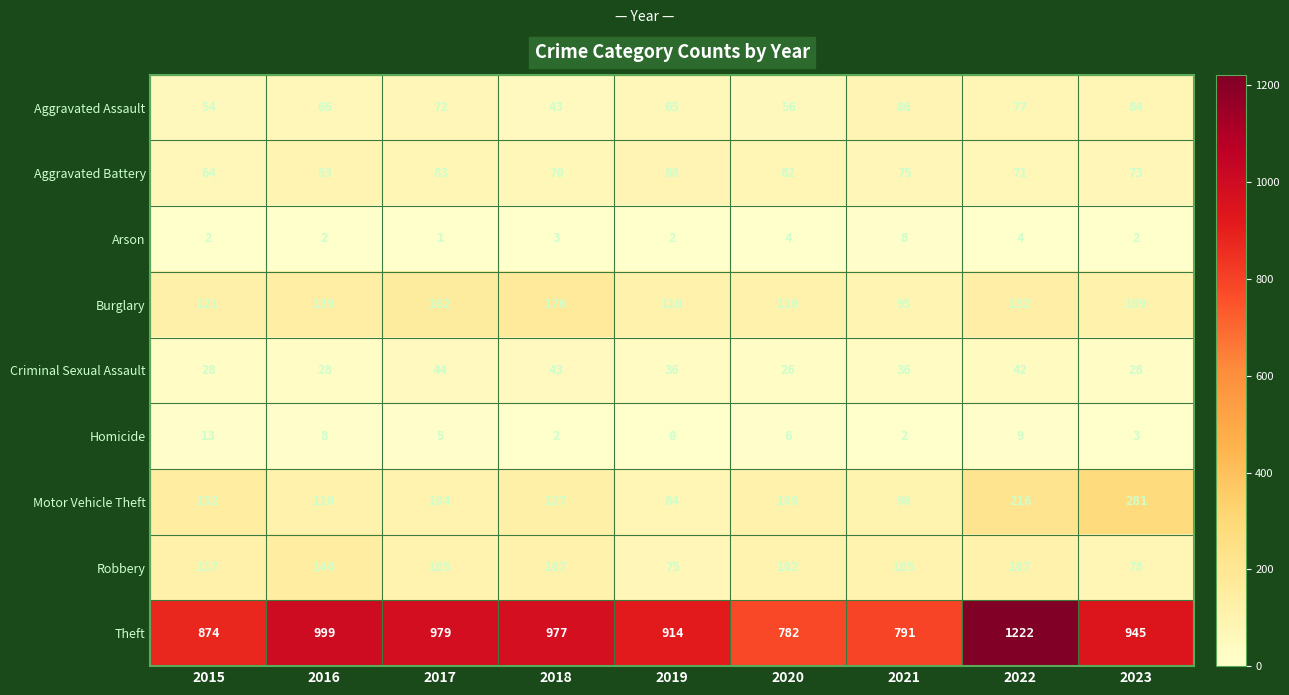

Between 2021 and 2022, which series saw the biggest shift?

Theft